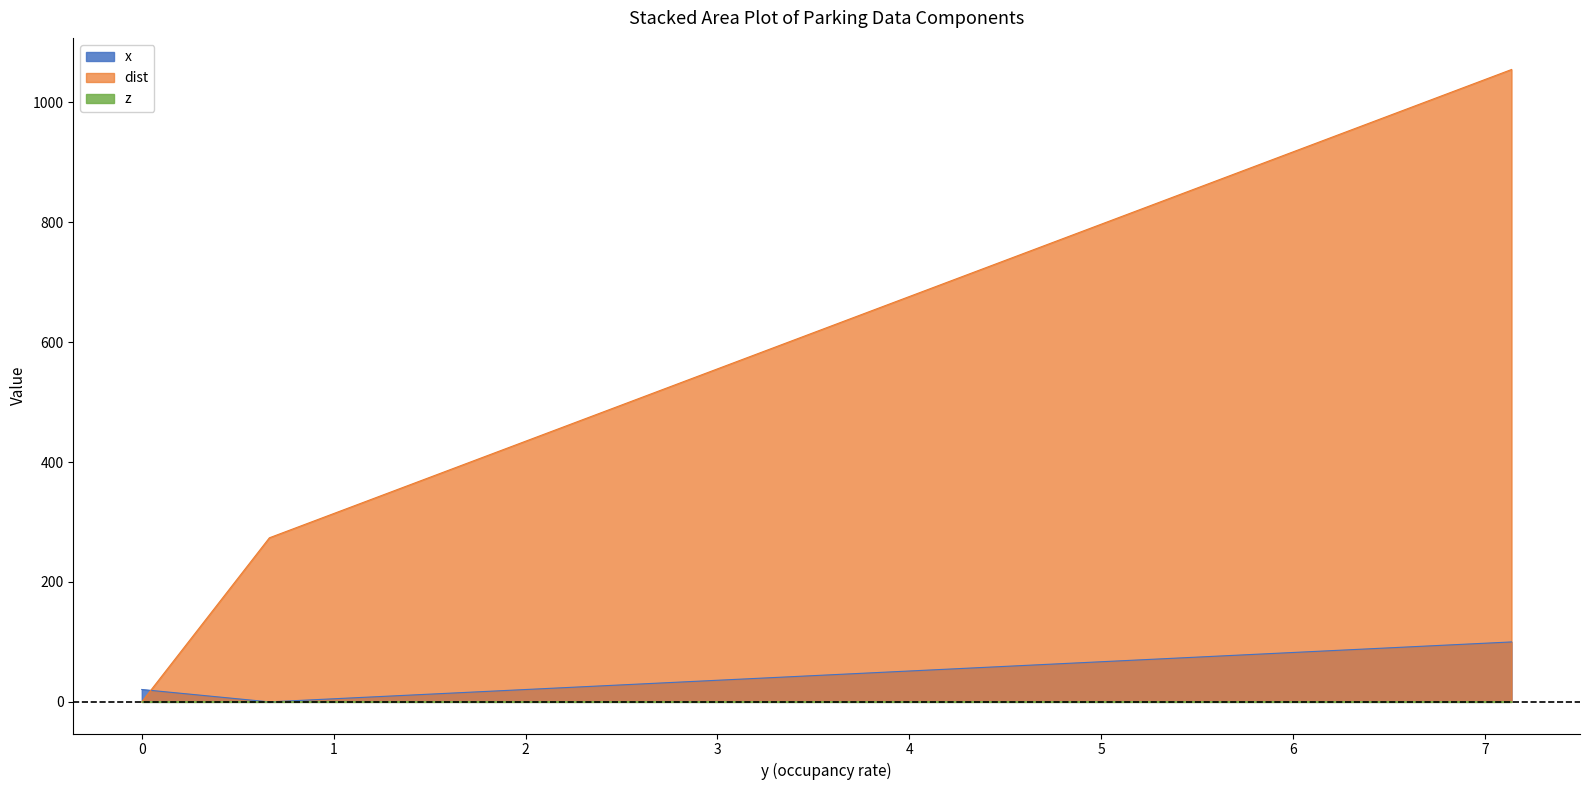

What are all the series names shown in the legend?

x, dist, z